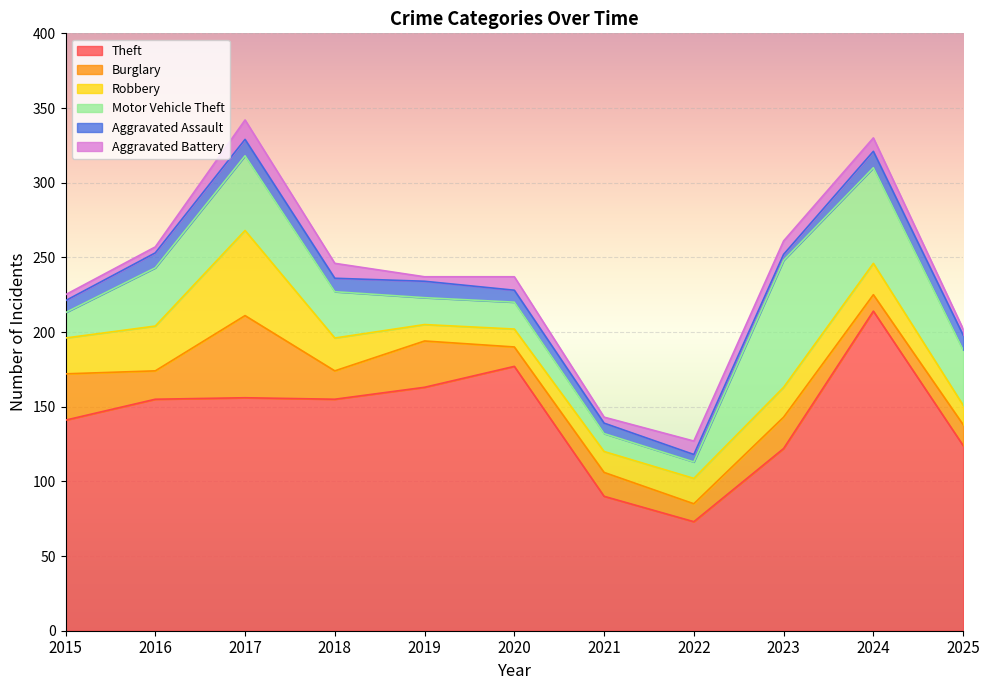

Reading left to right, list all the values displayed in this chart.

Theft: 141	155	156	155	163	177	90	73	122	214	124
Burglary: 31	19	55	19	31	13	16	12	21	11	14
Robbery: 24	30	57	22	11	12	14	17	20	21	13
Motor Vehicle Theft: 17	39	50	31	18	18	12	11	85	64	37
Aggravated Assault: 8	10	11	9	11	8	7	5	4	11	10
Aggravated Battery: 4	4	13	10	3	9	4	9	9	9	4